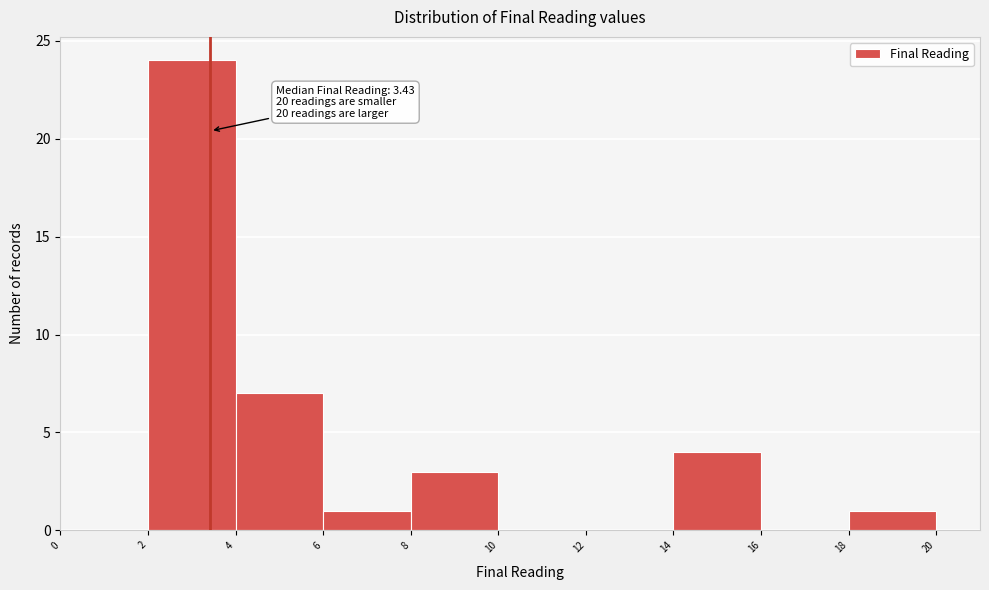

Which range on the x-axis has the tallest bar?

2 to 4